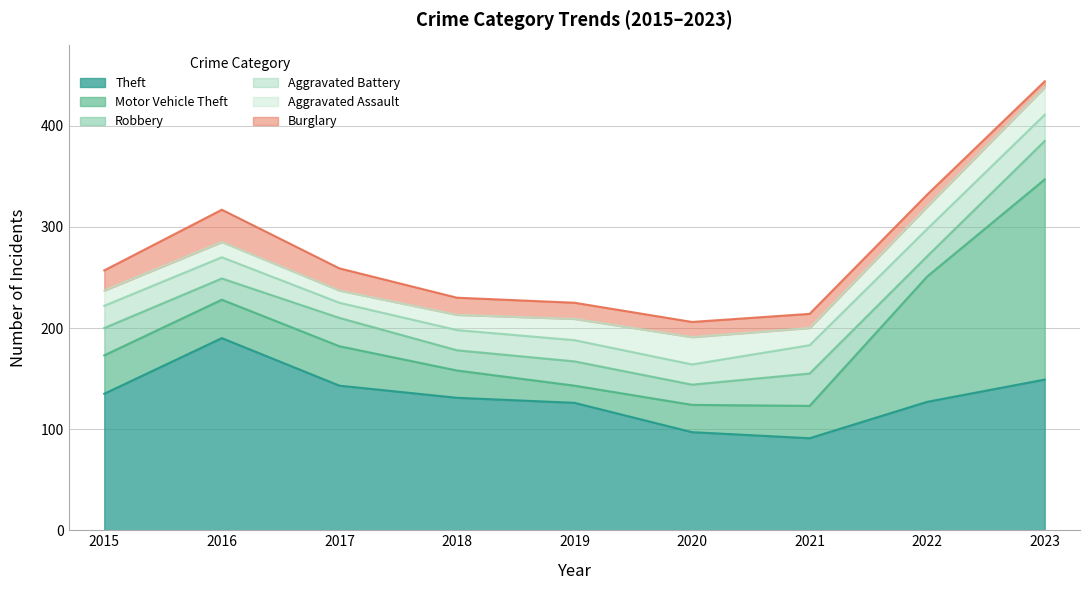

What is the value of the Theft point at the 3rd from the left?

143